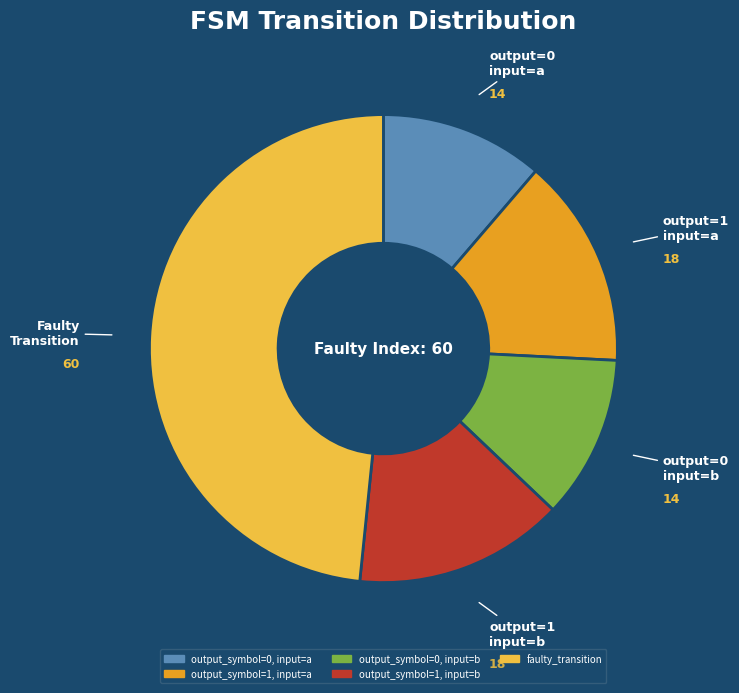

Is there a majority slice in this chart?

No